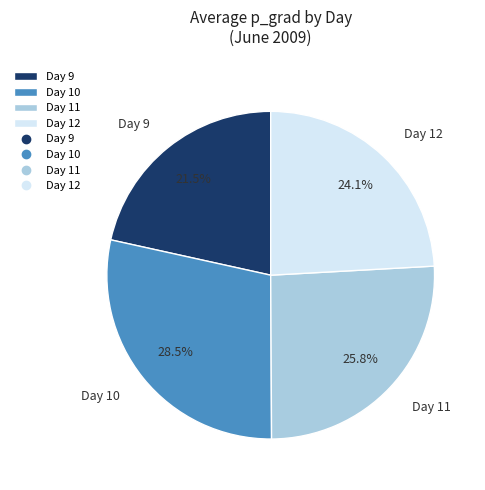

Is Day 11 the majority of the pie?

No